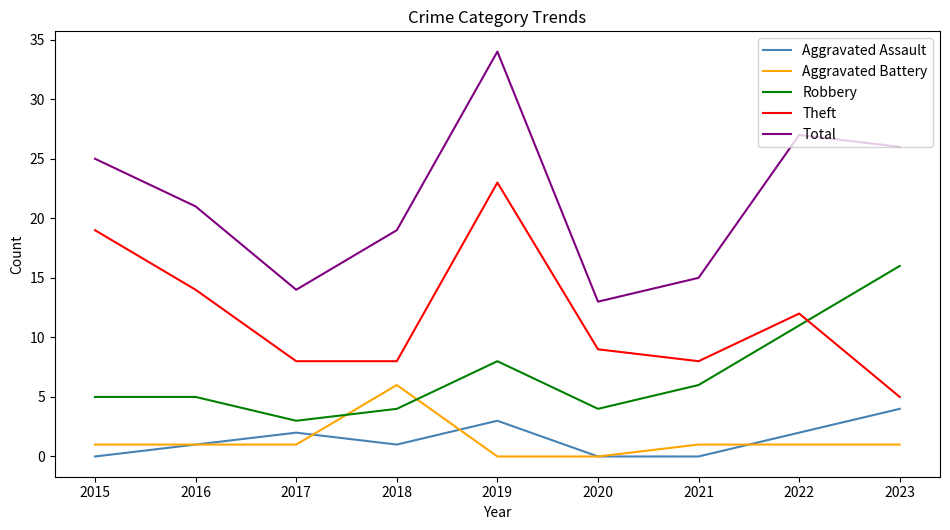

Which category has the lowest value in the Robbery series?

2017